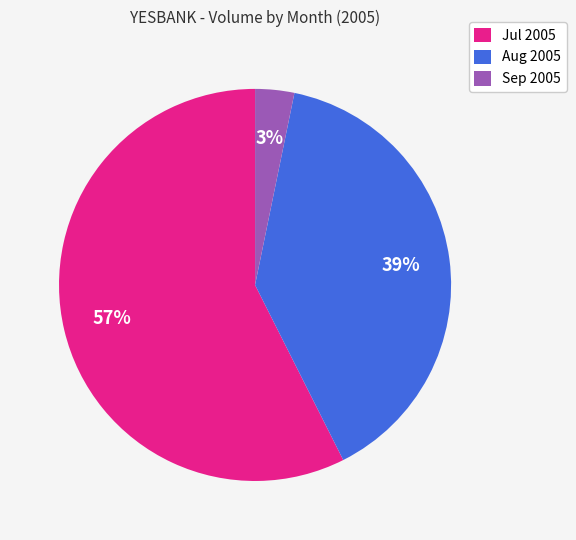

How many segments does this pie chart have?

3